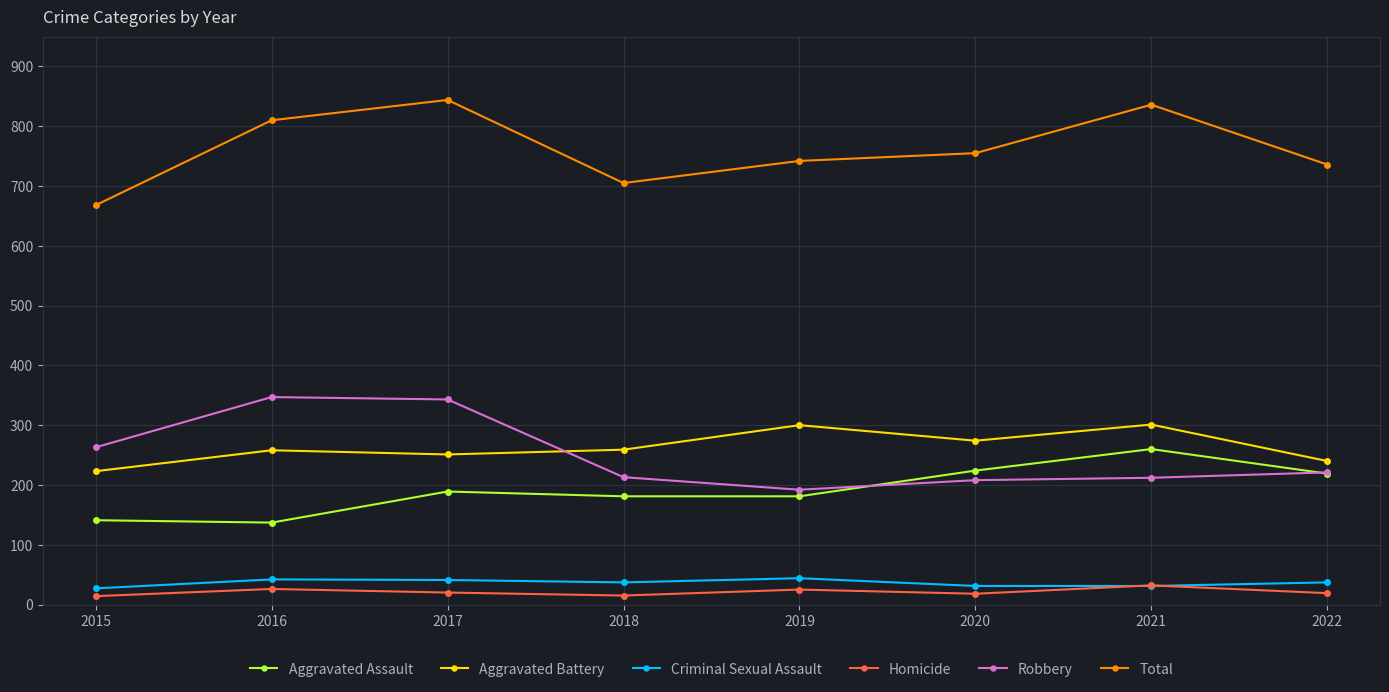

What is the difference between the Robbery values at 2018 and 2020?

5